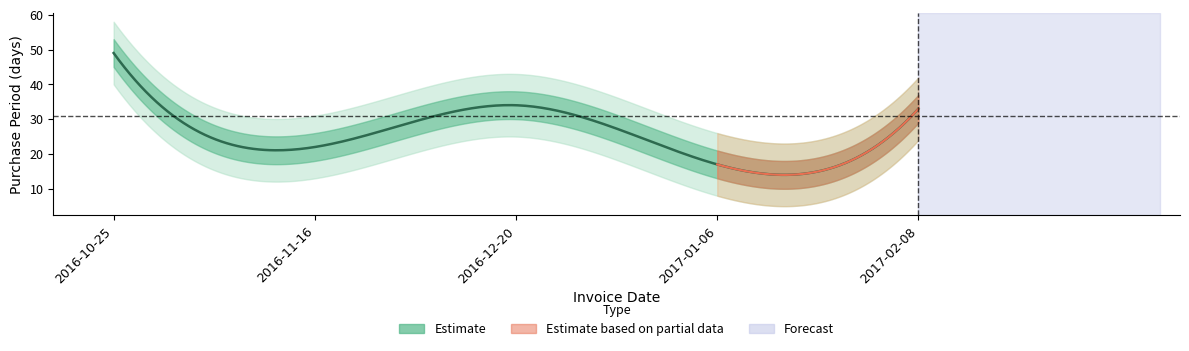

How many values are below 33?

2